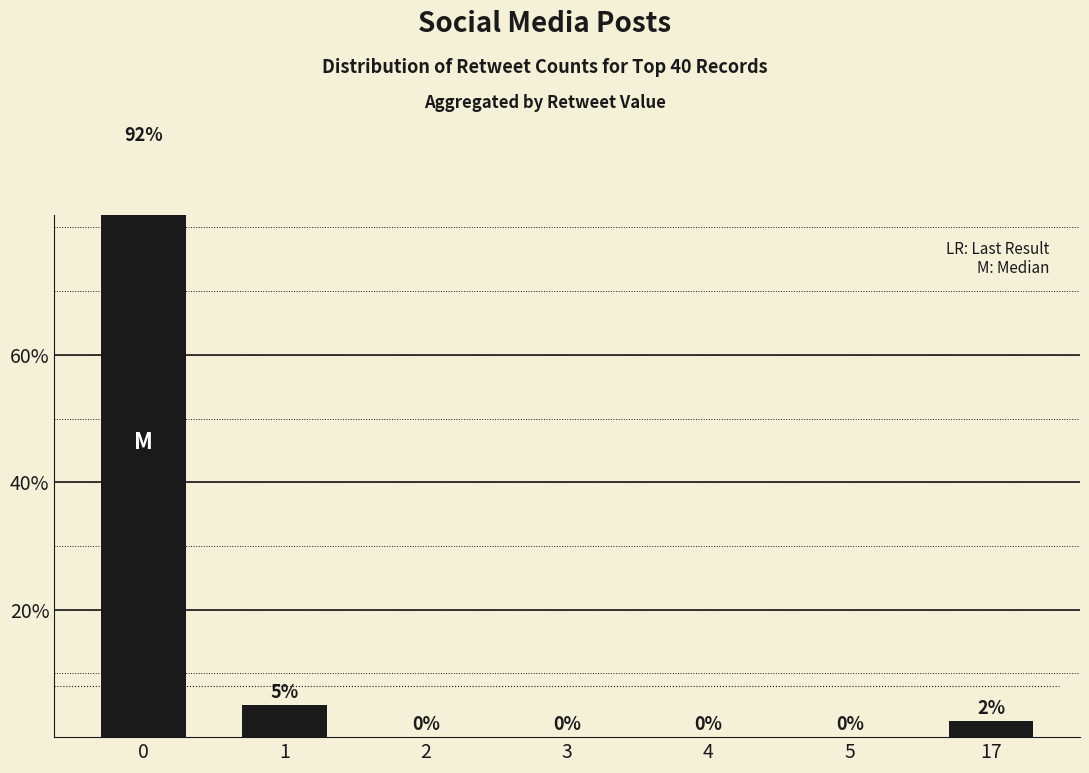

Between 2 and 1, which is larger?

1